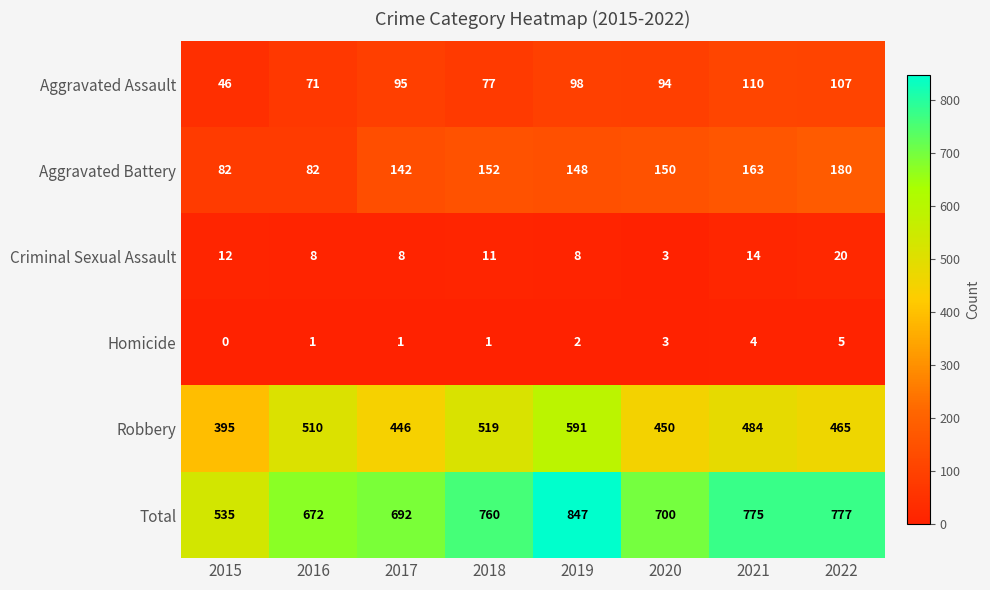

List the labels in order of Robbery value, largest first.

2019, 2018, 2016, 2021, 2022, 2020, 2017, 2015